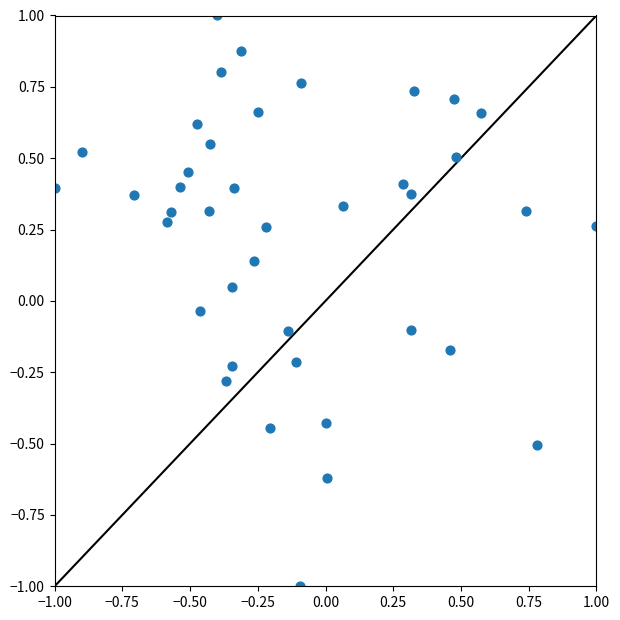

What is the range of X values (max minus min)?

2.0